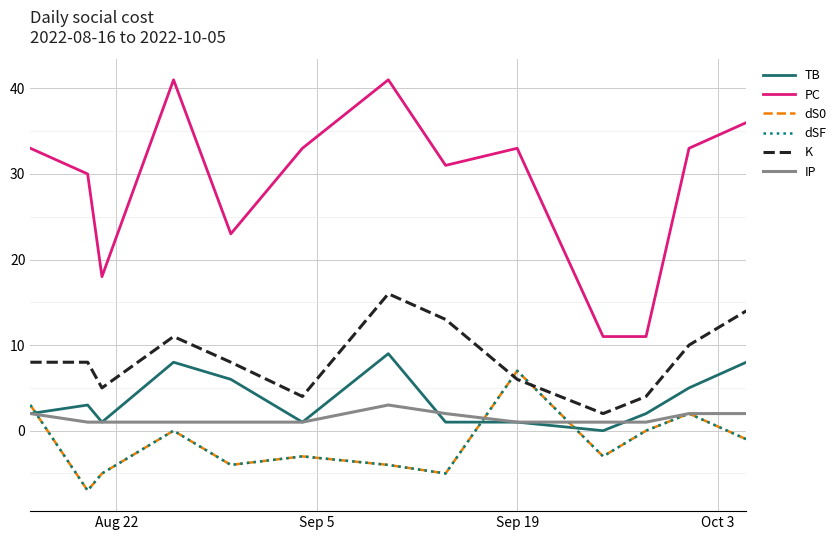

True or false: IP and dSF intersect in this chart.

True